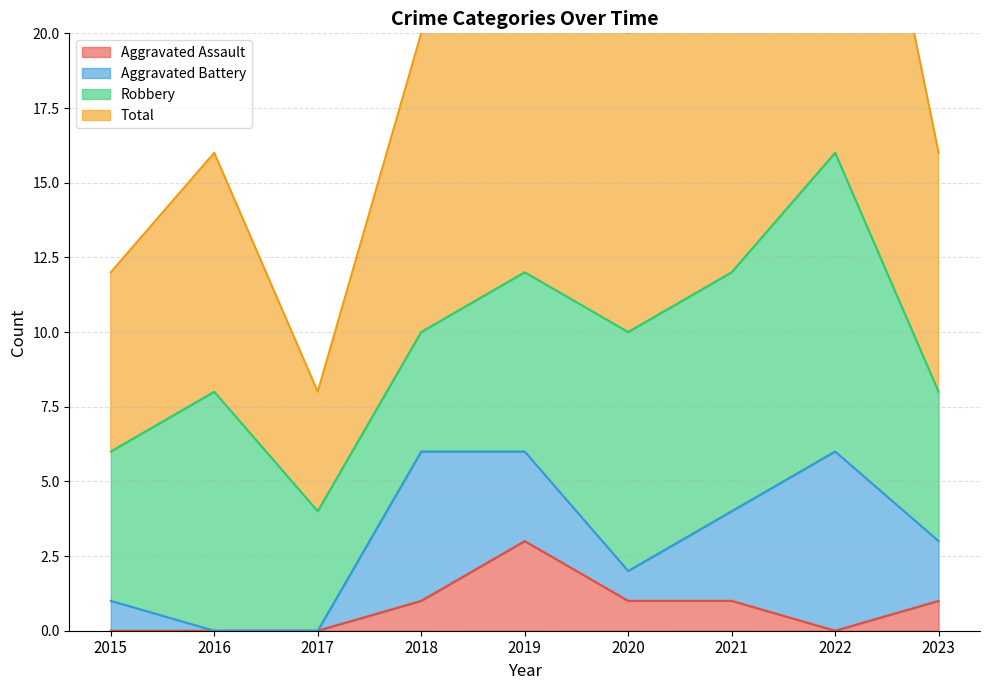

What is the highest value of the Aggravated Assault series?

3